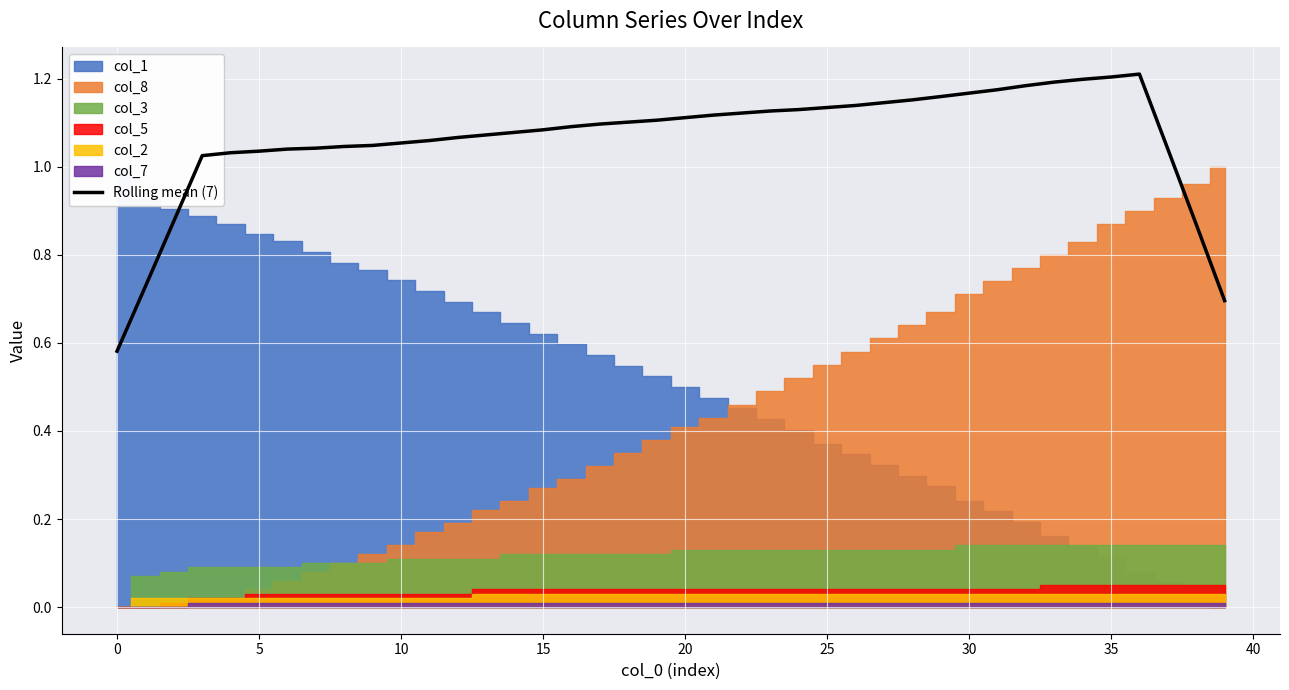

How many data points does each series have?

40